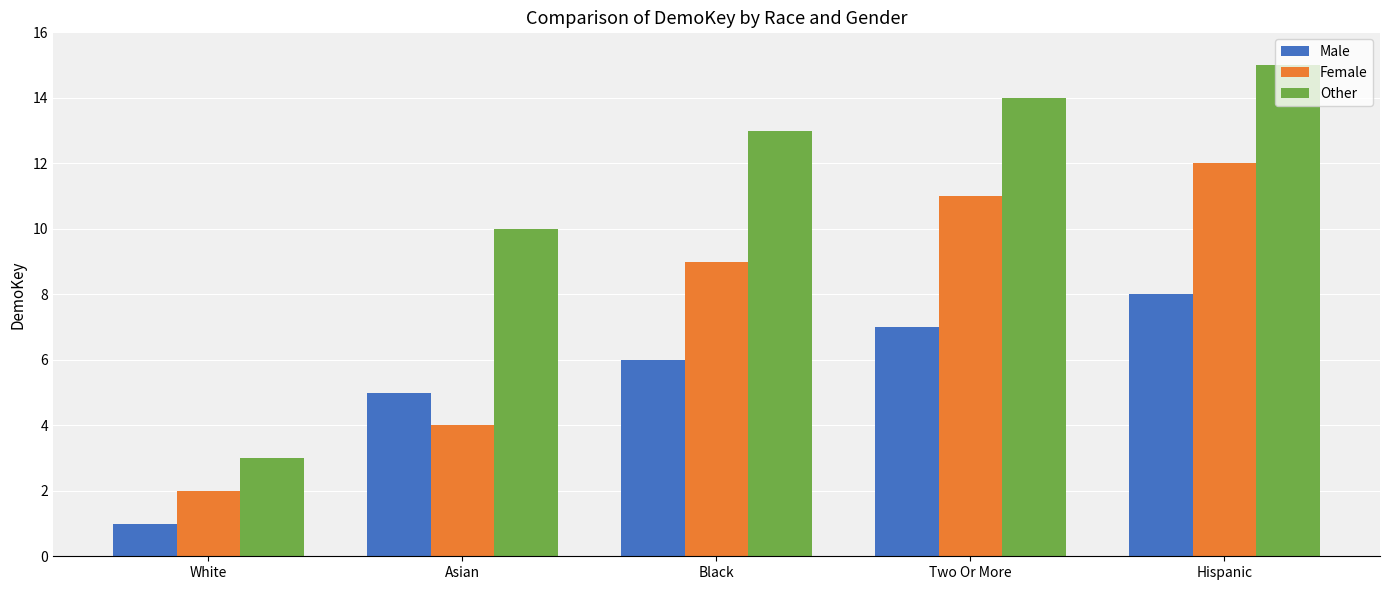

Where is Female nearest to the value 7?

Black